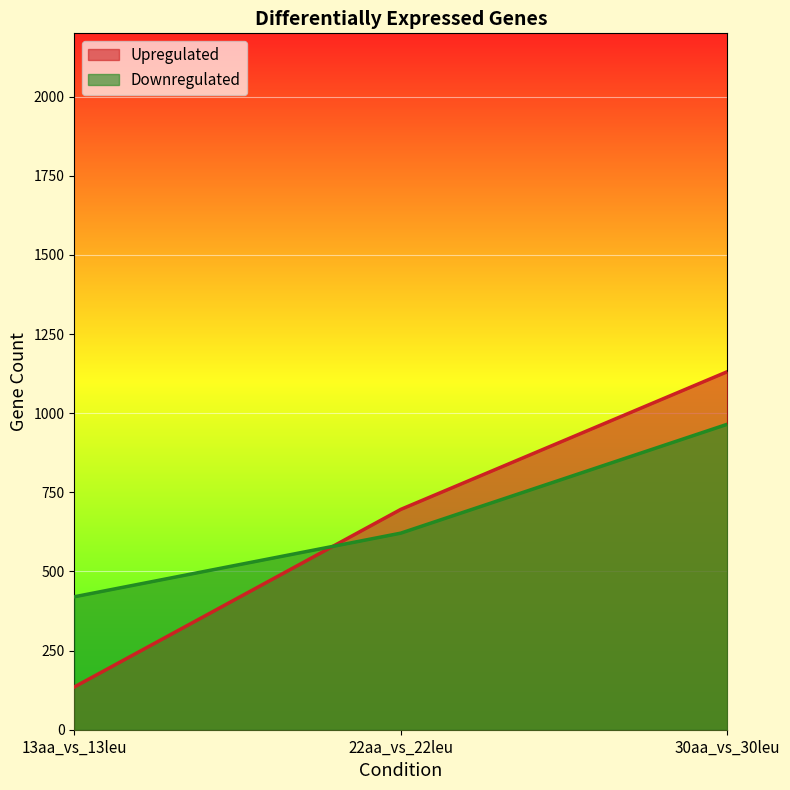

How many data points in Upregulated are above 696?

1